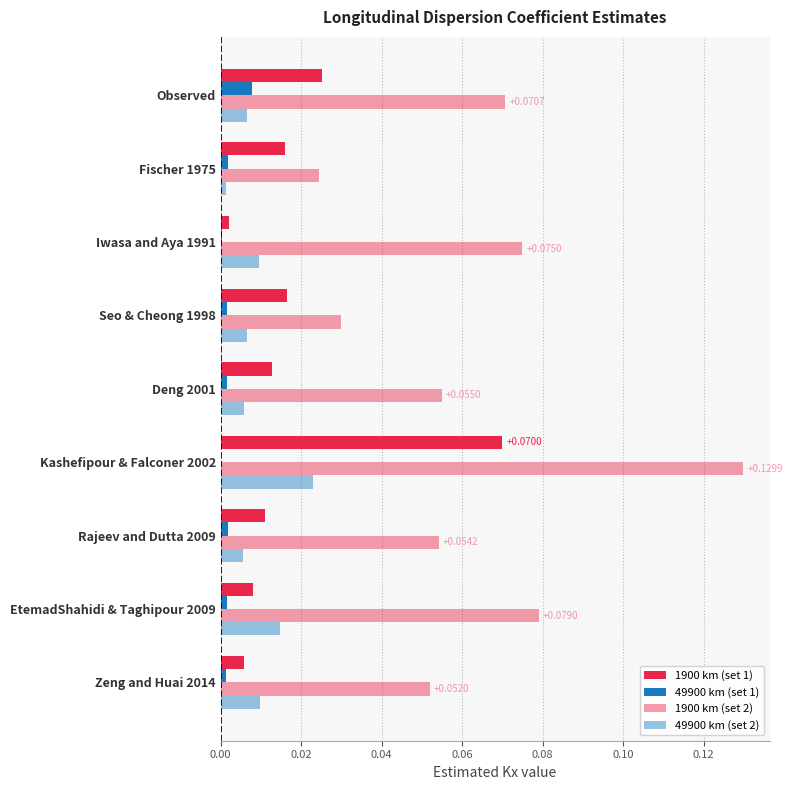

How many data points does each series have?

9